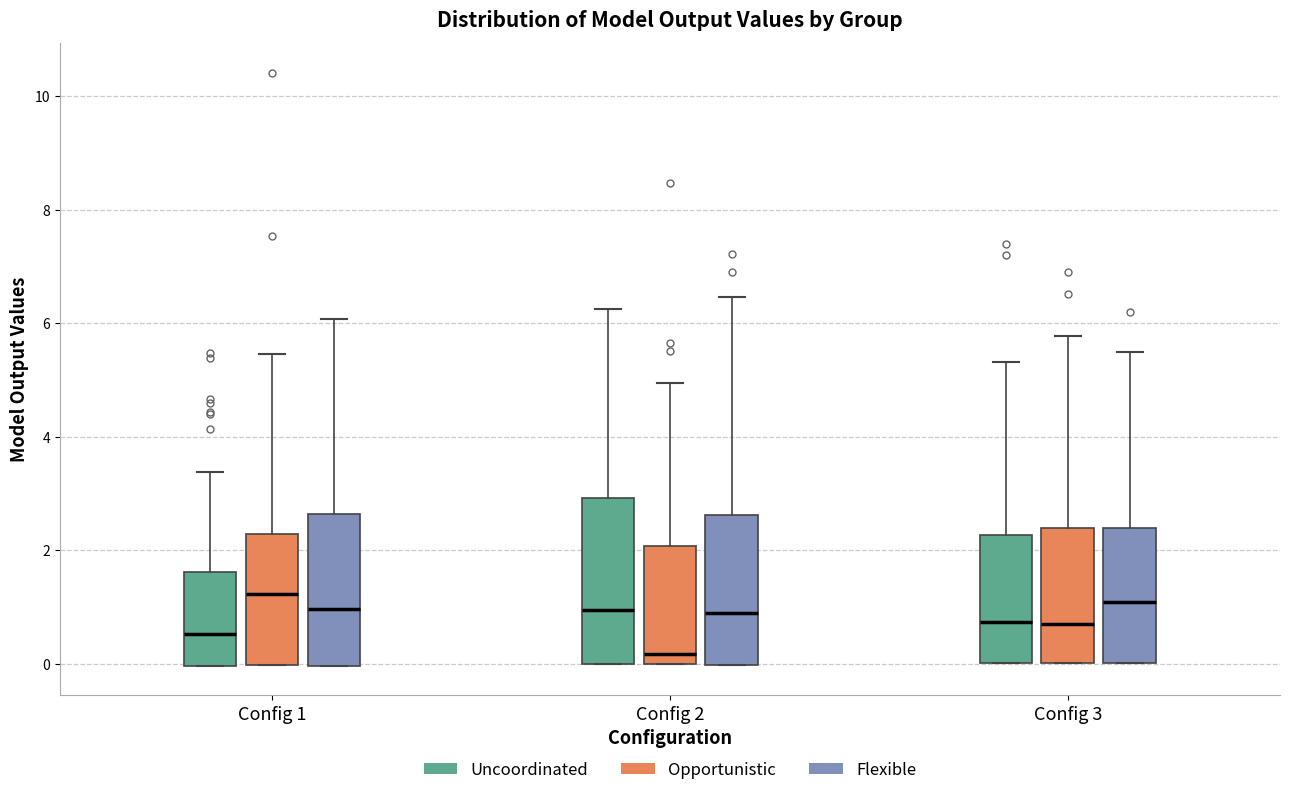

Which box is the tallest, from its lower edge to its upper edge?

Config 2 (Uncoordinated)